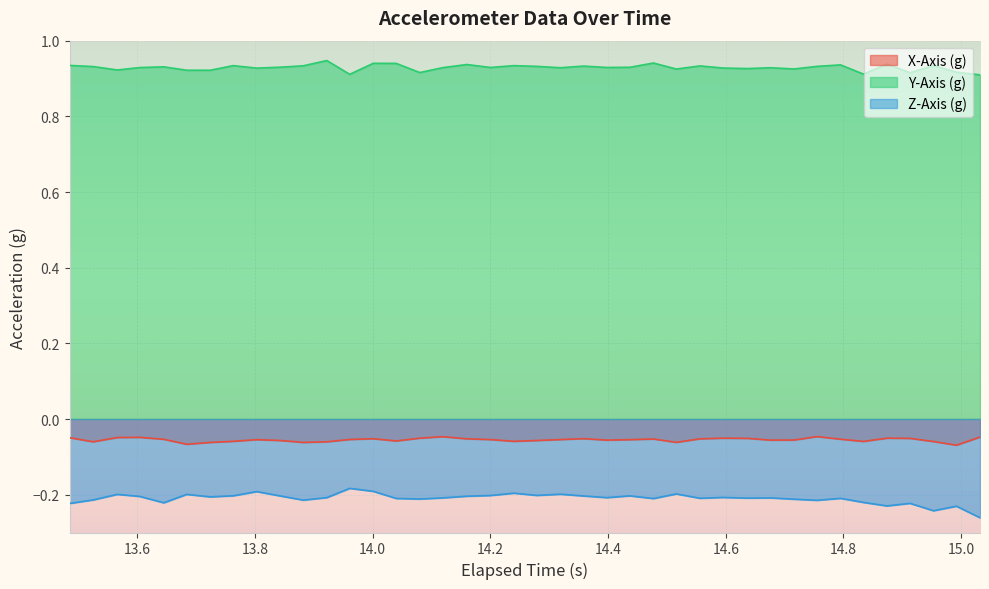

How many series are shown in this chart?

3